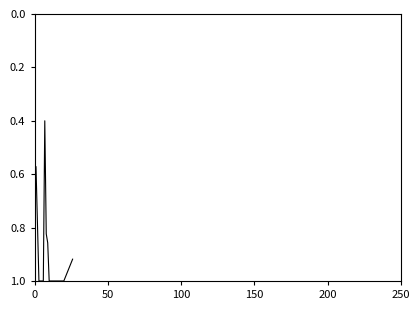

What is the greatest value displayed?

1.0